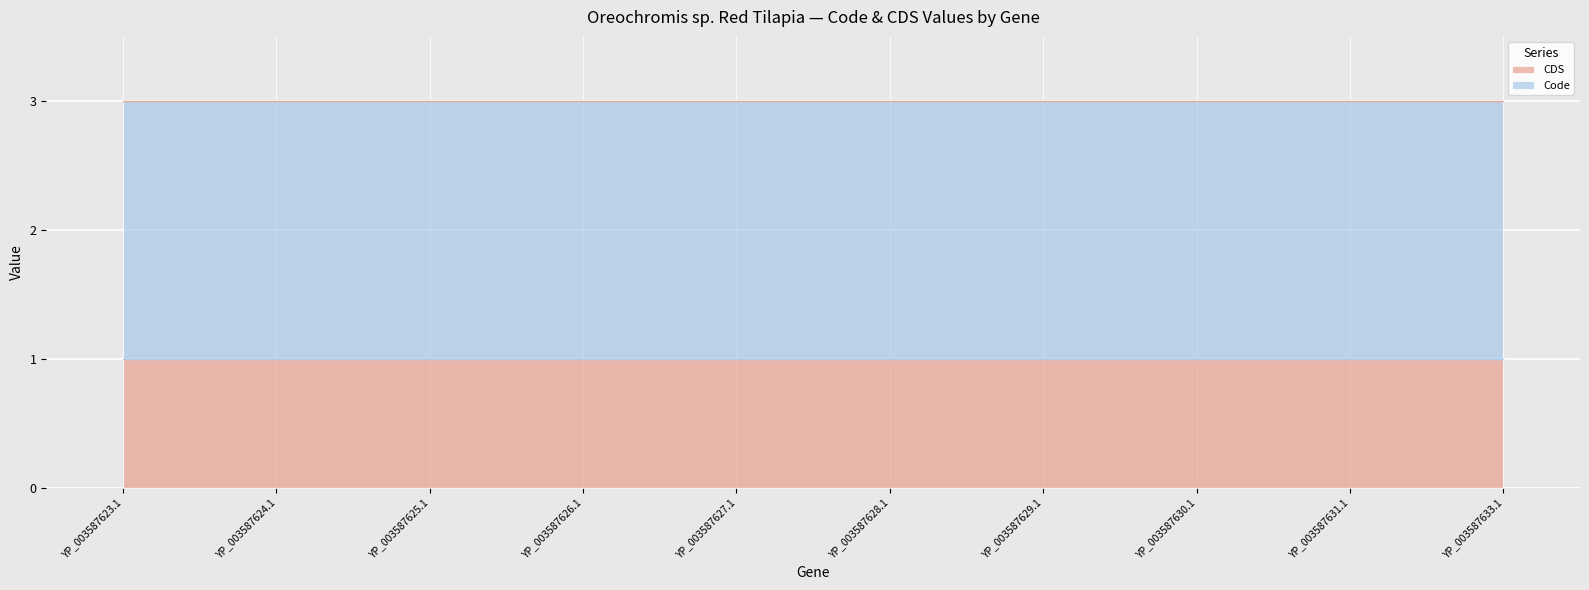

Between YP_003587630.1 and YP_003587624.1, which is larger?

YP_003587630.1